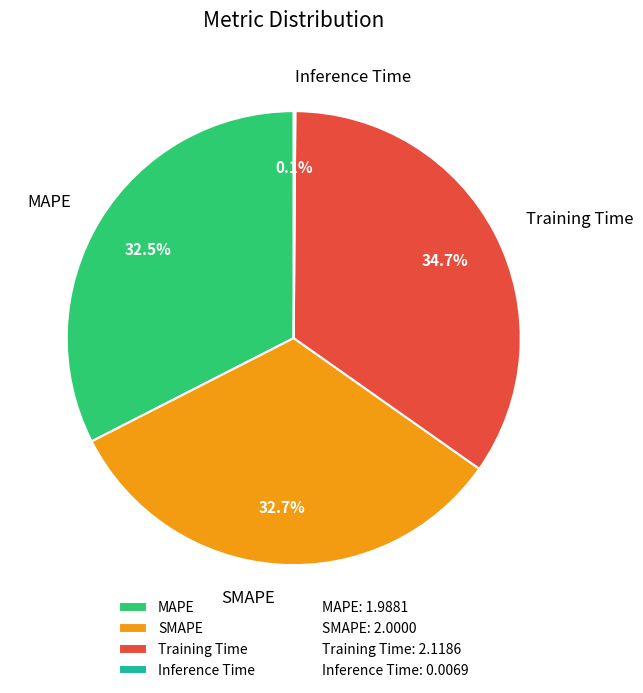

Combined, do MAPE and SMAPE account for over 50%?

Yes